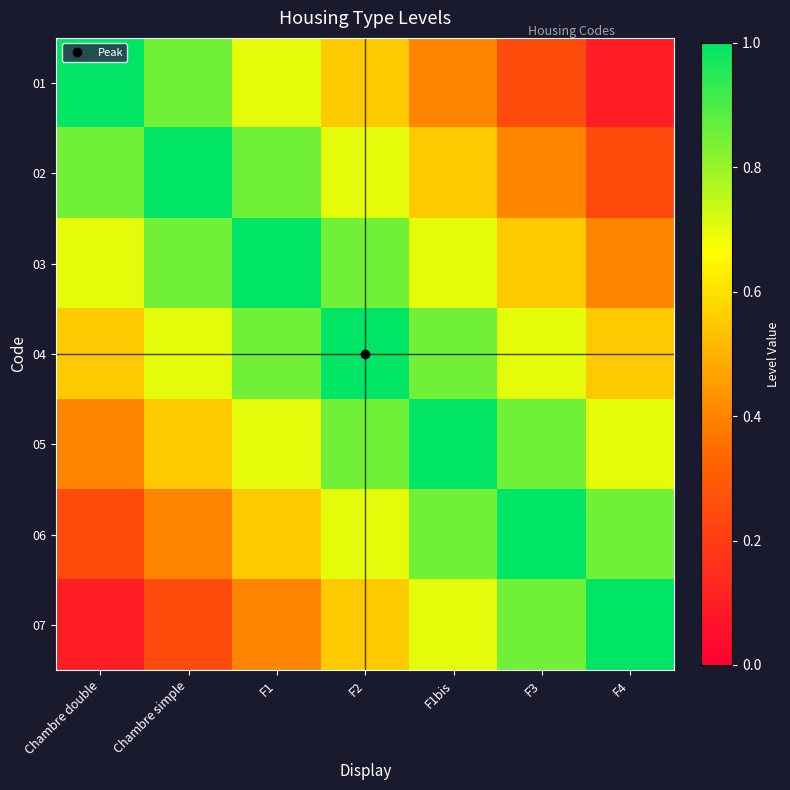

Between F1bis and F3, which is larger?

F1bis